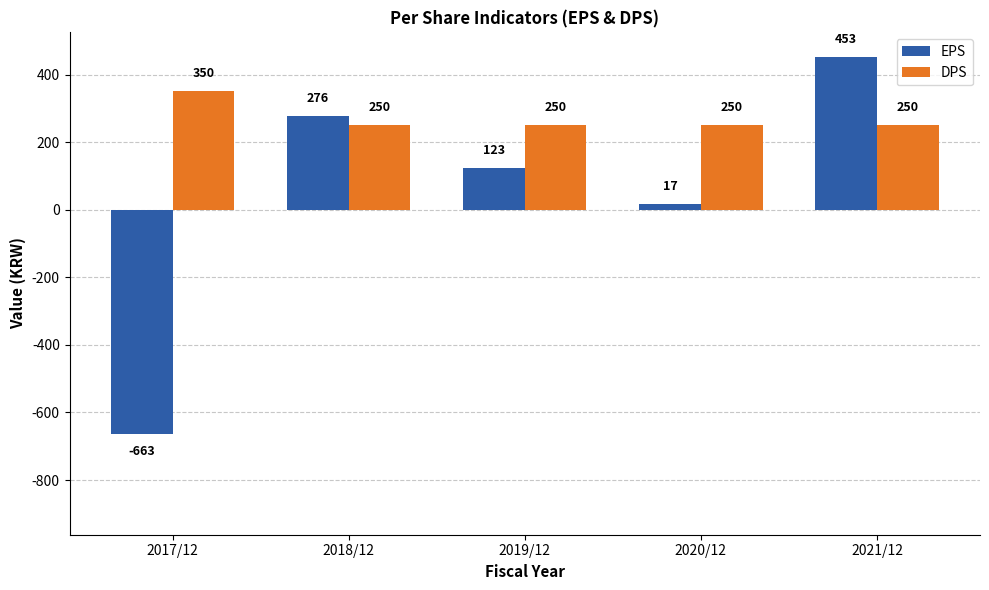

What is the minimum value for DPS?

250